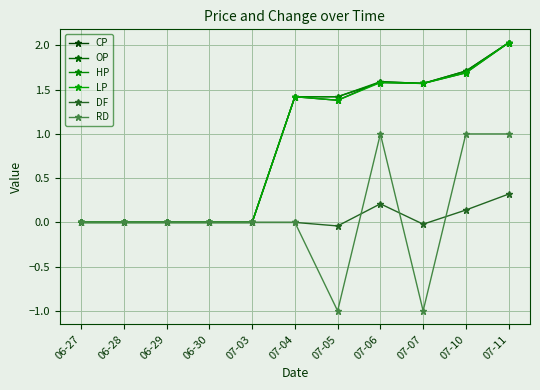

What is the spread (max minus min) of values at 07-05?

2.4